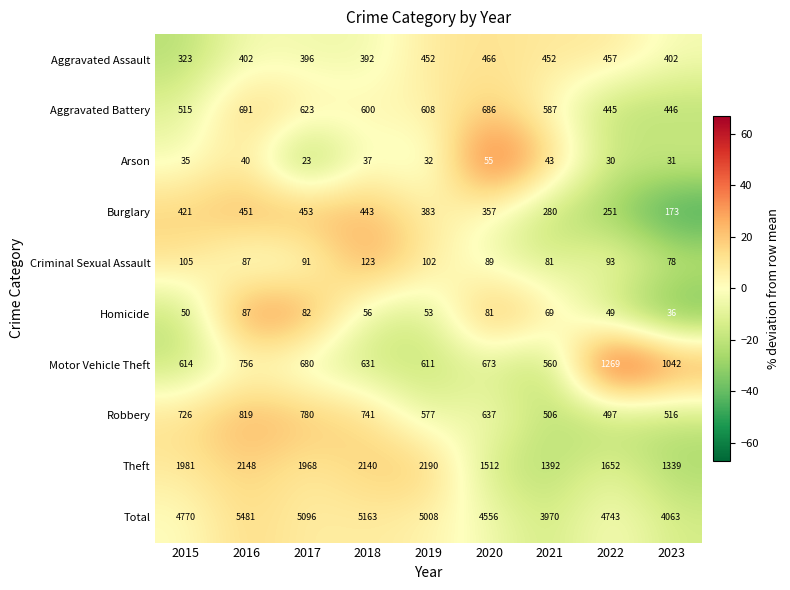

What is the minimum value for Arson?

23